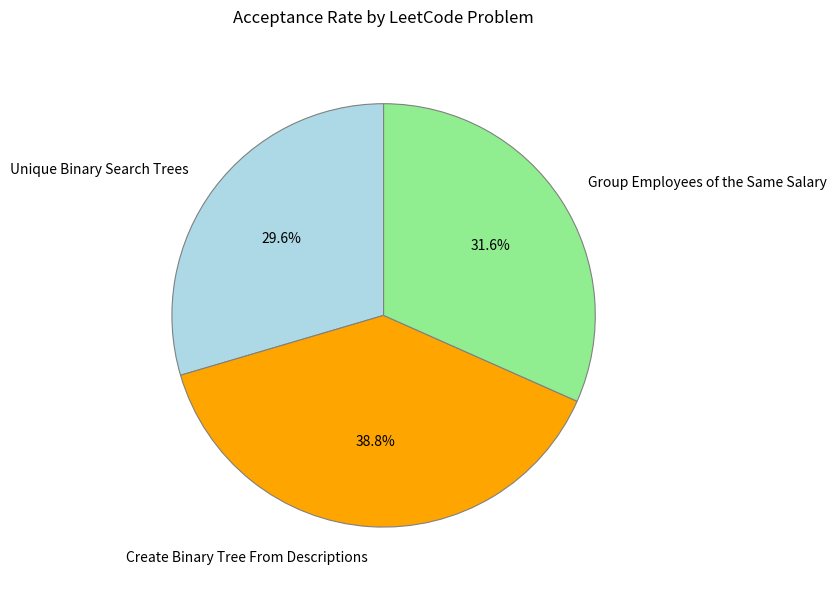

What percentage is the Group Employees of the Same Salary slice, to the nearest percent?

32%